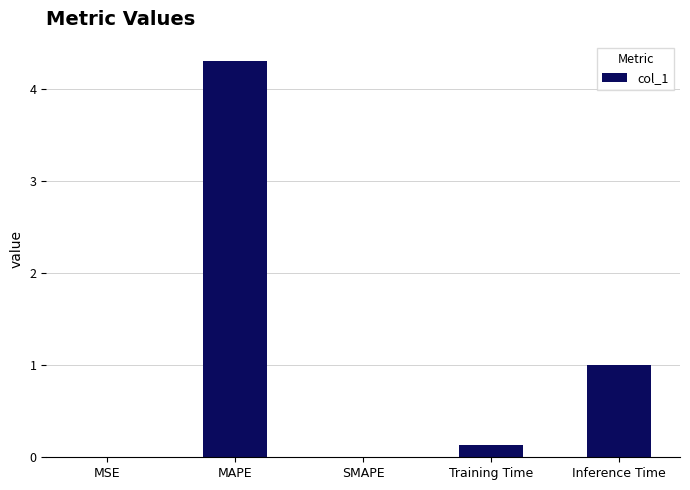

What value does the data have at Inference Time?

1.0